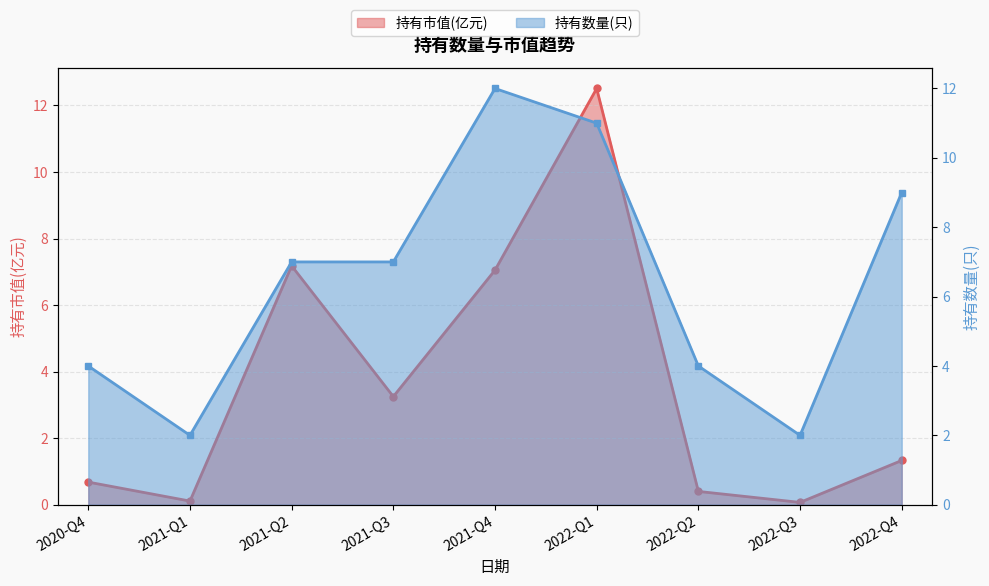

Does the chart display data point markers on the line(s)?

Yes